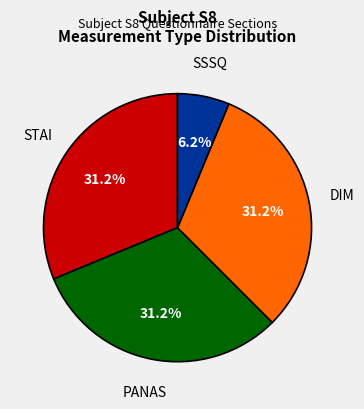

Which category has the smallest portion of the pie?

SSSQ